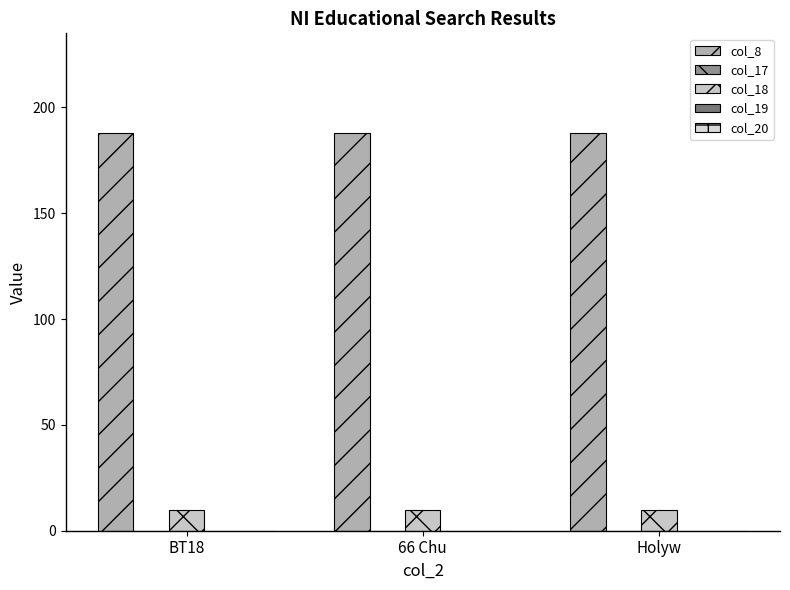

Reading left to right, transcribe all the data shown in this chart.

col_8: 188	188	188
col_17: 0	0	0
col_18: 10	10	10
col_19: 0	0	0
col_20: 0	0	0